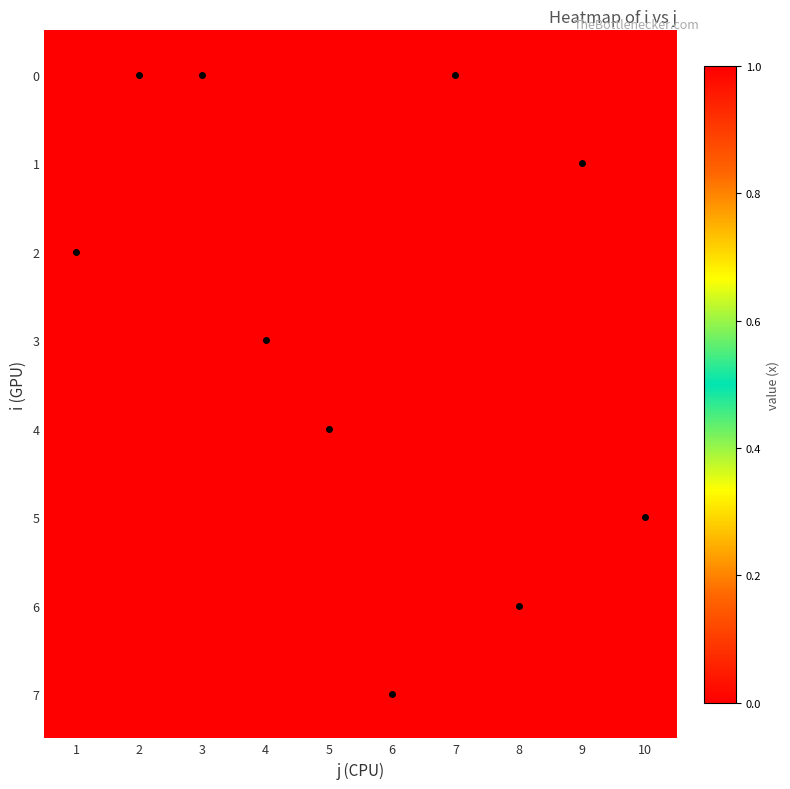

What is the spread (max minus min) of values at 9?

1